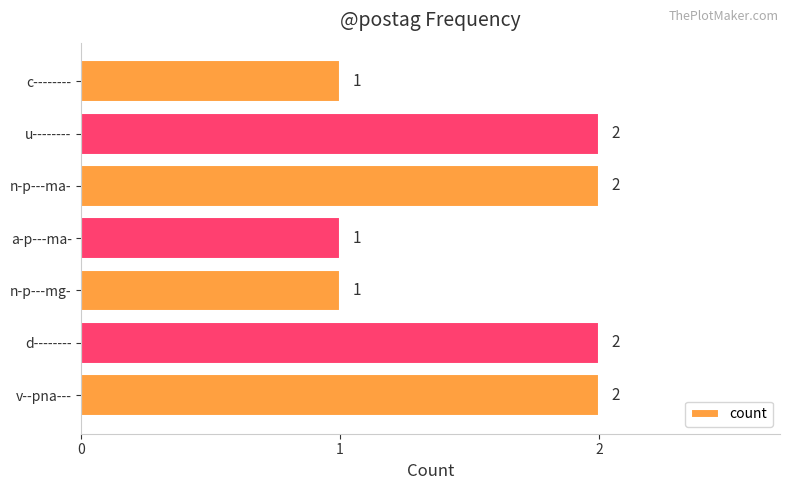

How many values are between 1 and 2?

7